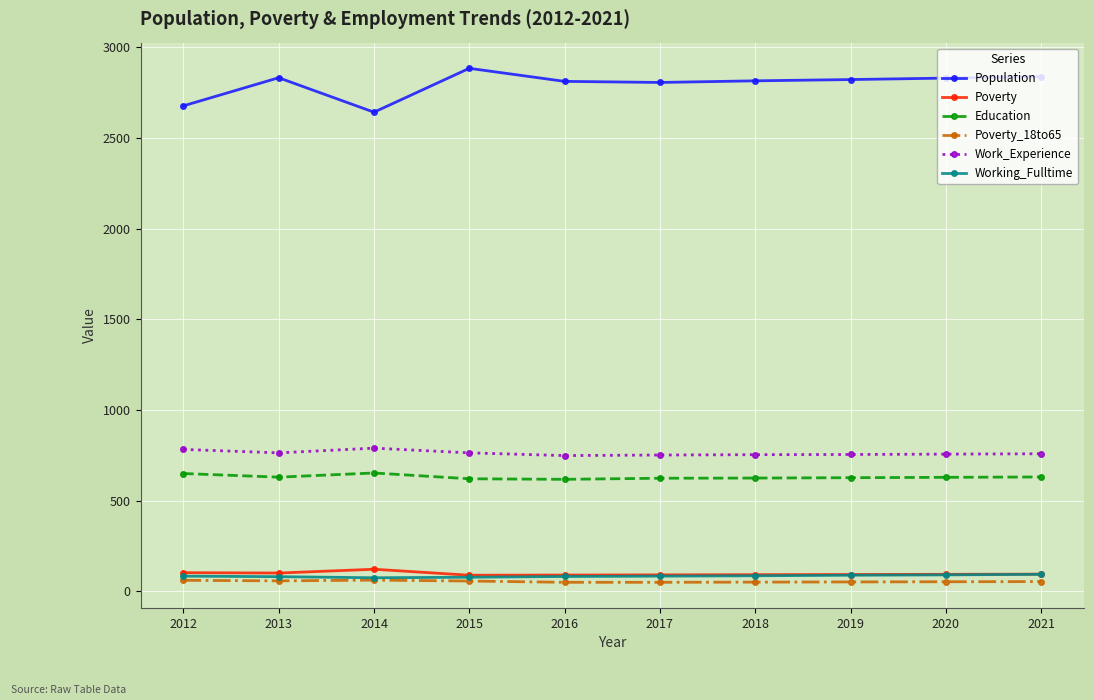

At which category does Population reach its first local valley?

2014